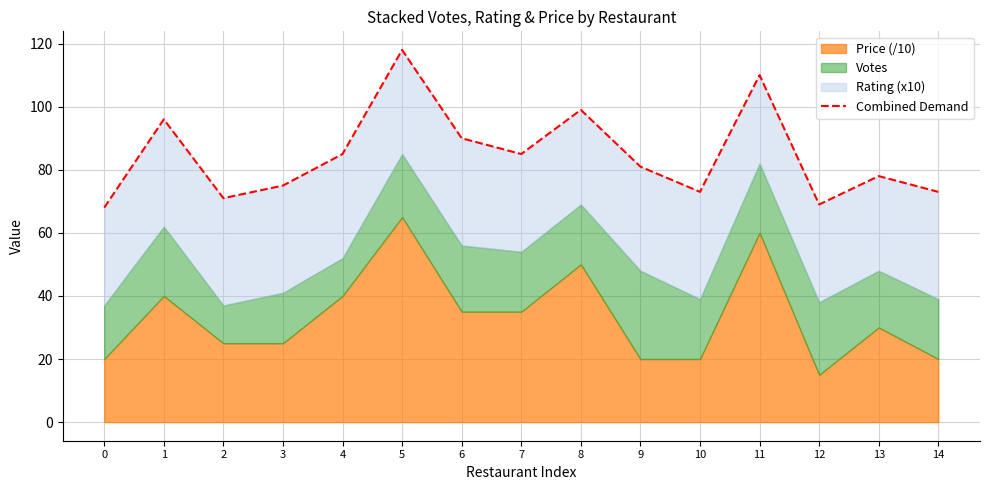

How many interior local peaks (higher than both neighbors) does the data have?

5